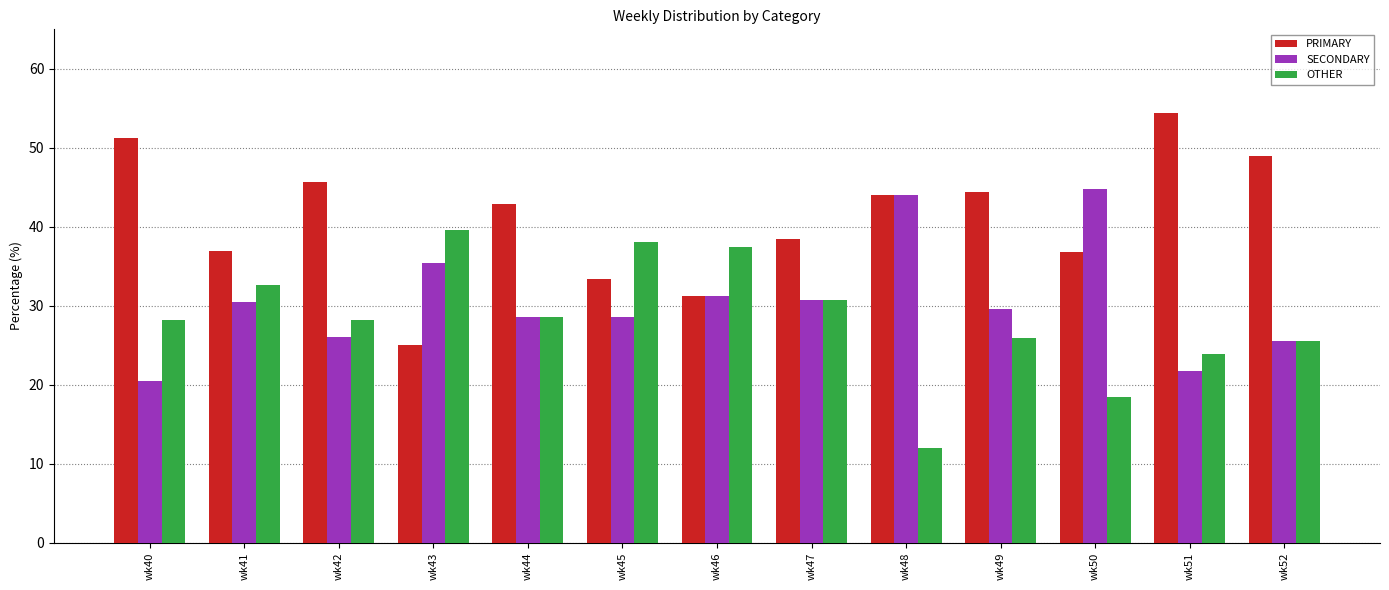

What is the difference between the SECONDARY values at wk43 and wk40?

14.9